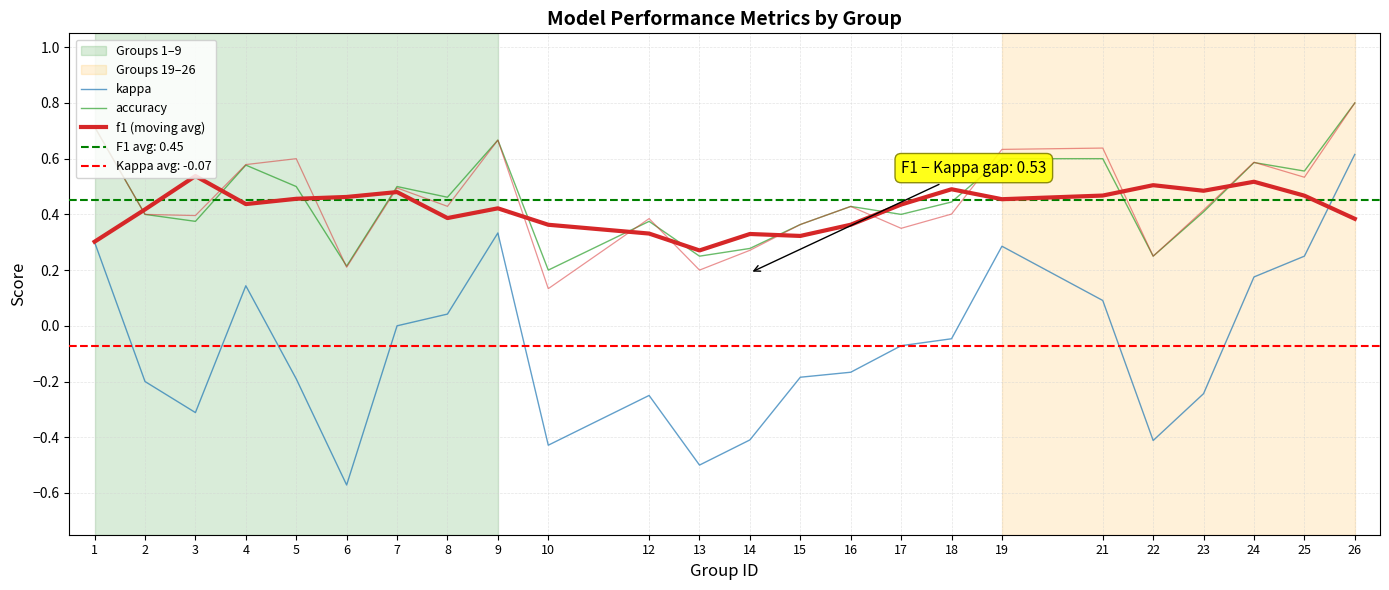

Is it true that f1 (moving avg) equals 0.2 at 26?

False